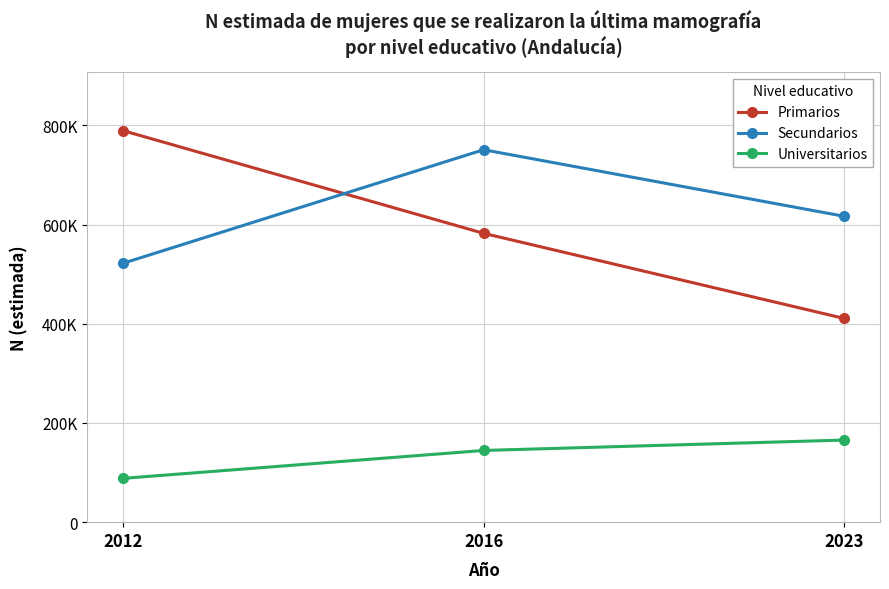

Between 2016 and 2023, which is larger?

2016